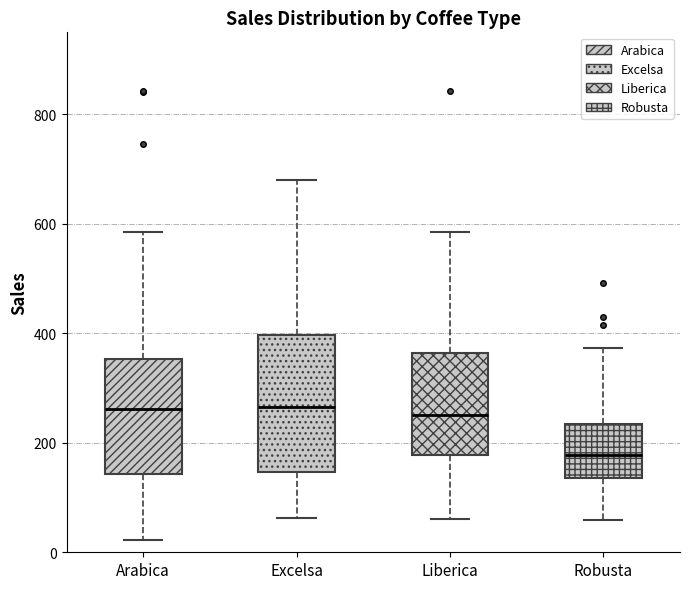

Which box's median line is the lowest?

Robusta